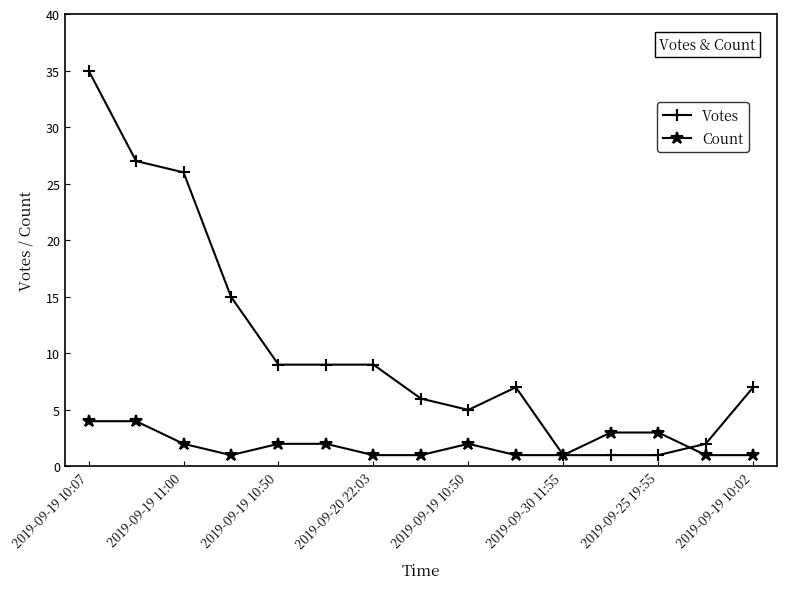

What is the highest value of the Votes series?

35